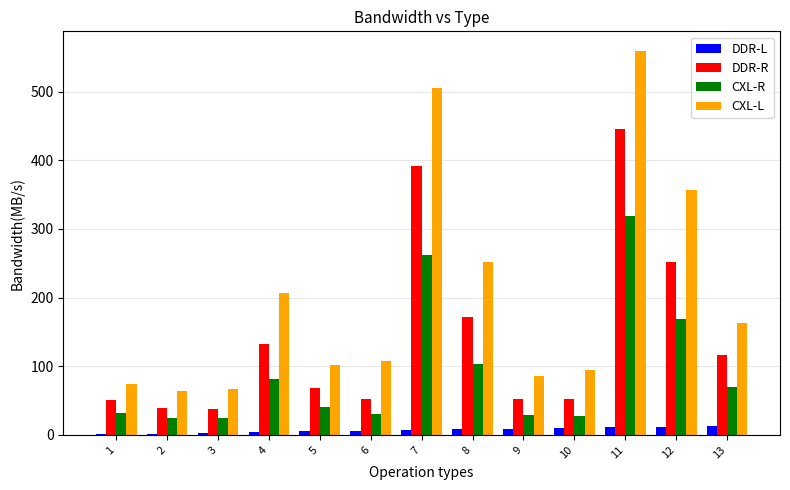

The value of CXL-L at 3 is 66.9. True or false?

True